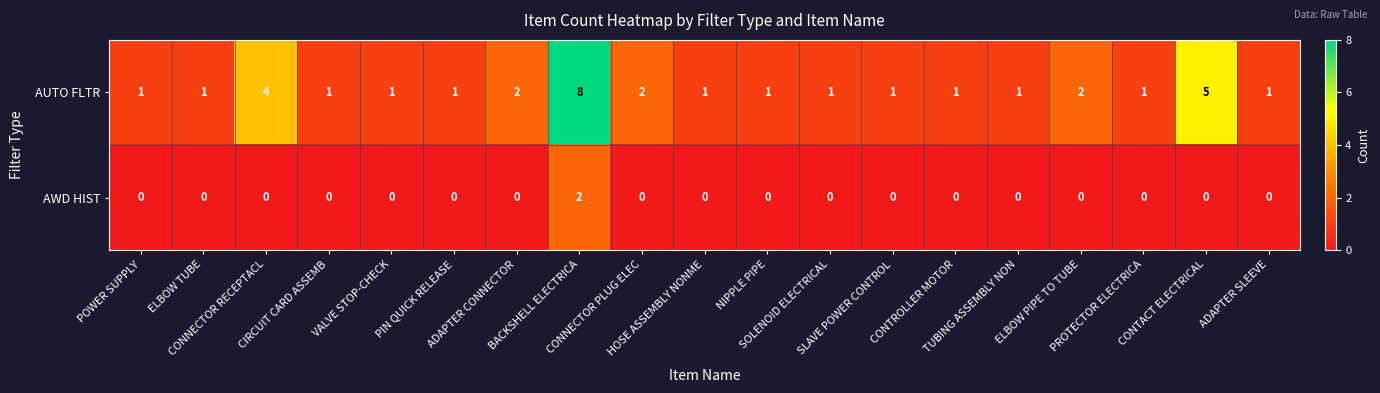

Rank the series by their maximum value, from lowest to highest.

AWD HIST, AUTO FLTR